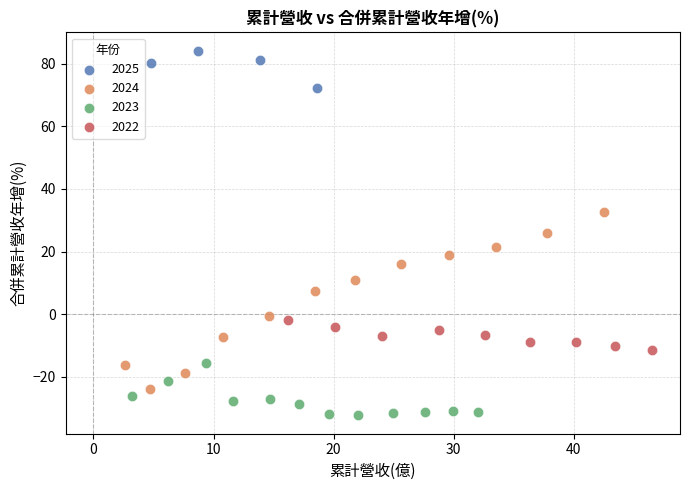

Which series contains the highest Y value?

2025